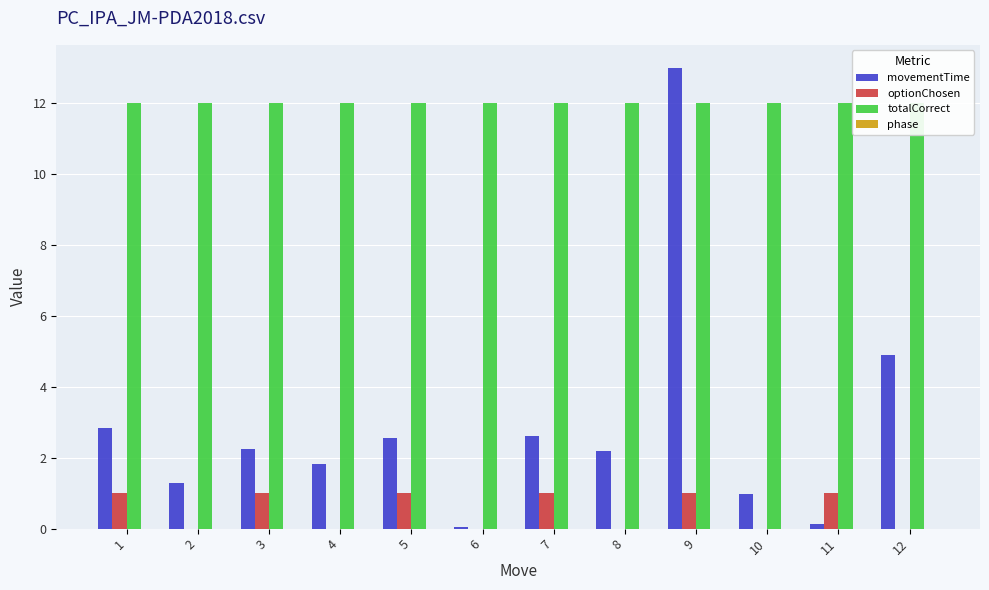

At which category is the sum across all series the highest?

9